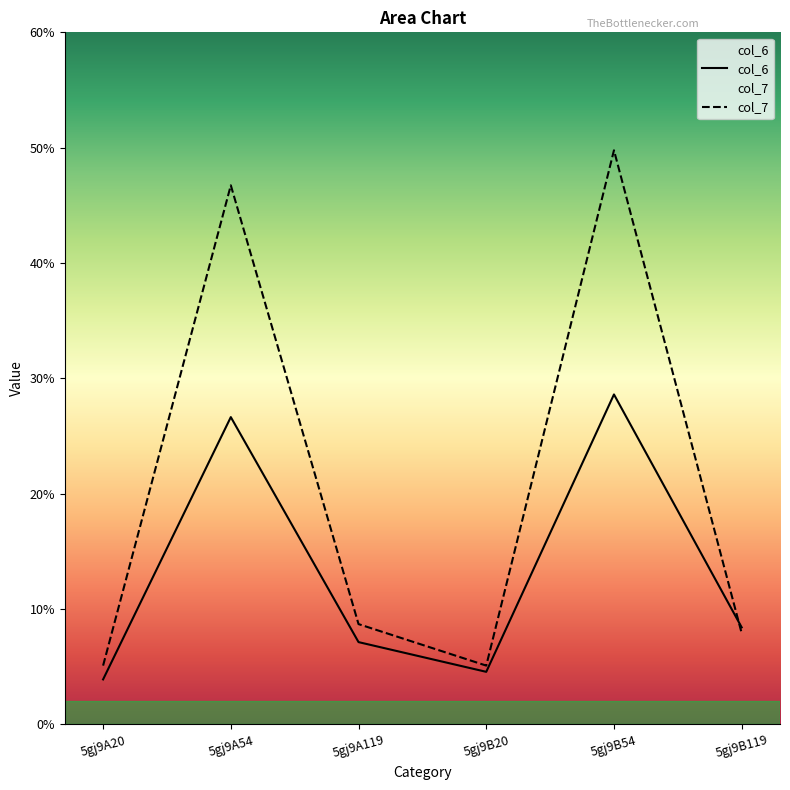

Which series has the largest total across all categories?

col_7